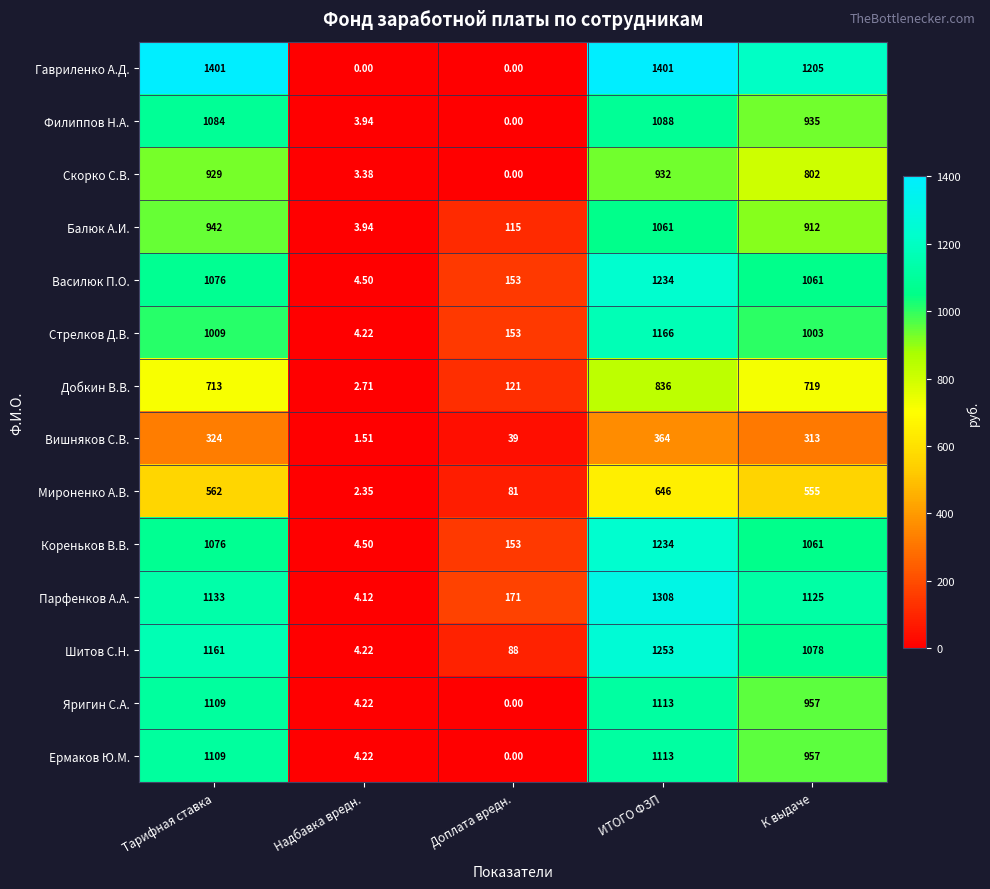

Which category has the lowest value in the Василюк П.О. series?

Надбавка вредн.